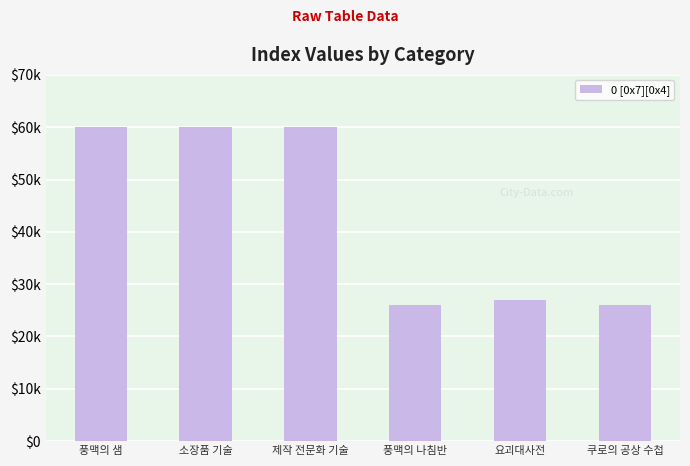

Reading left to right, list all the values displayed in this chart.

풍맥의 샘=60033	소장품 기술=60031	제작 전문화 기술=60032	풍맥의 나침반=25948	요괴대사전=26995	쿠로의 공상 수첩=25987